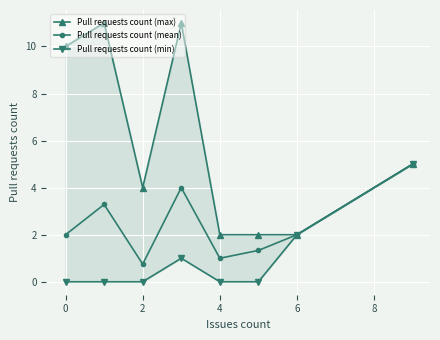

What is the lowest value of the Pull requests count (mean) series?

0.8